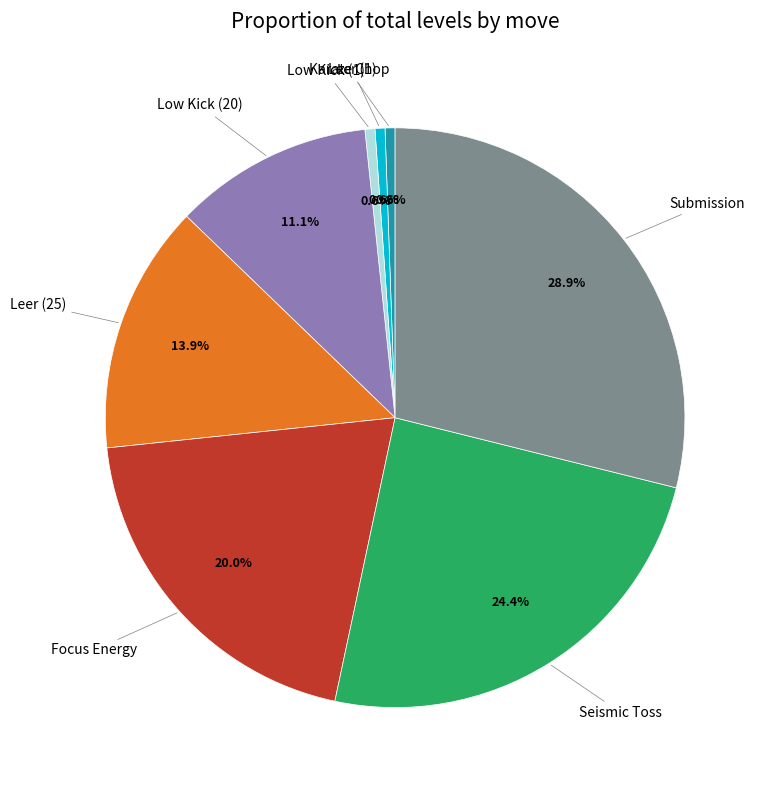

Is there a majority slice in this chart?

No